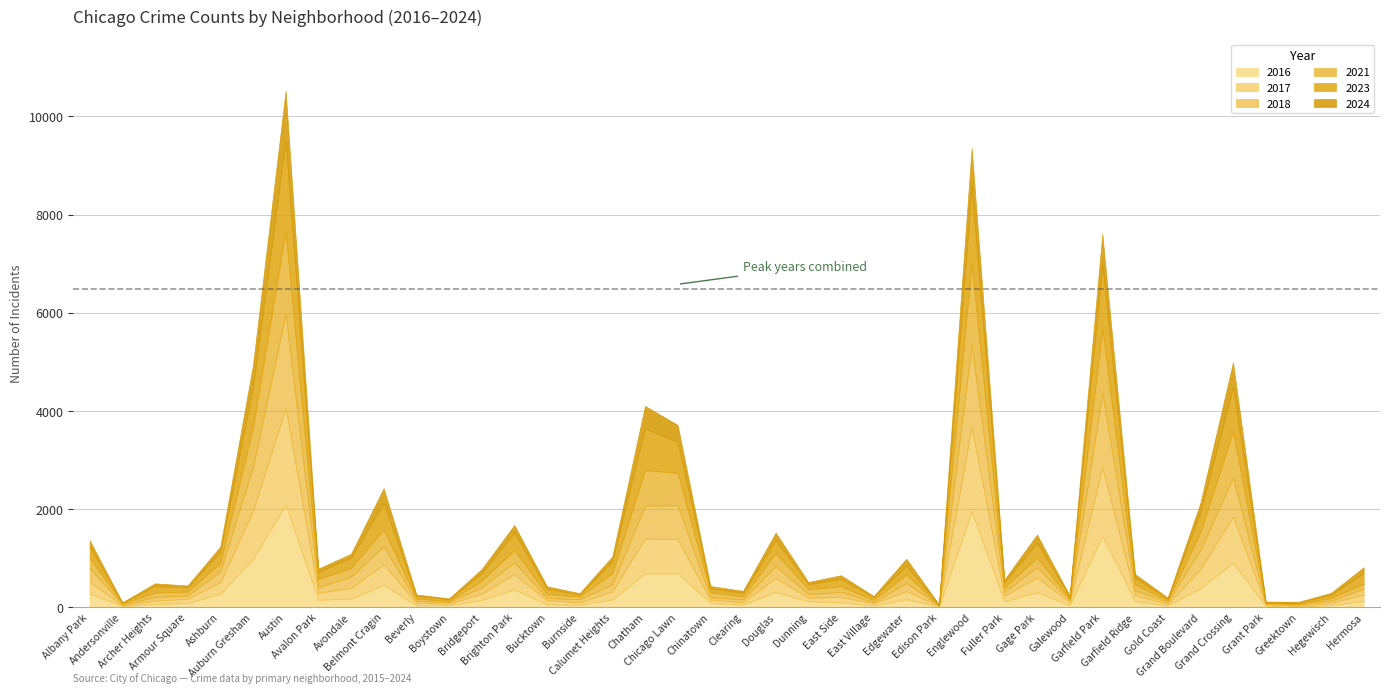

What is the label of the 2nd point from the left?

Andersonville